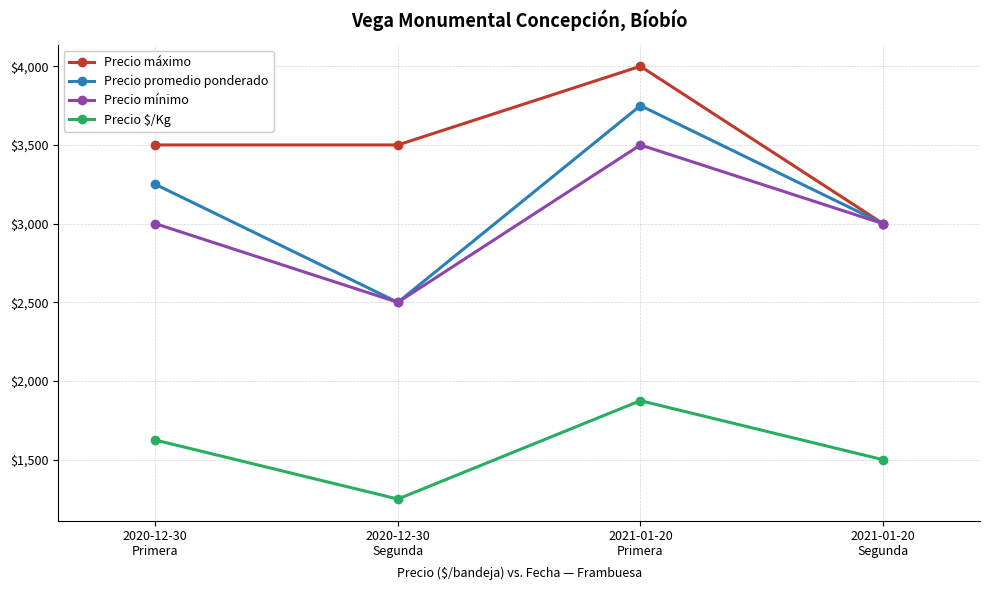

How many Precio mínimo values are between 3000 and 3500?

3